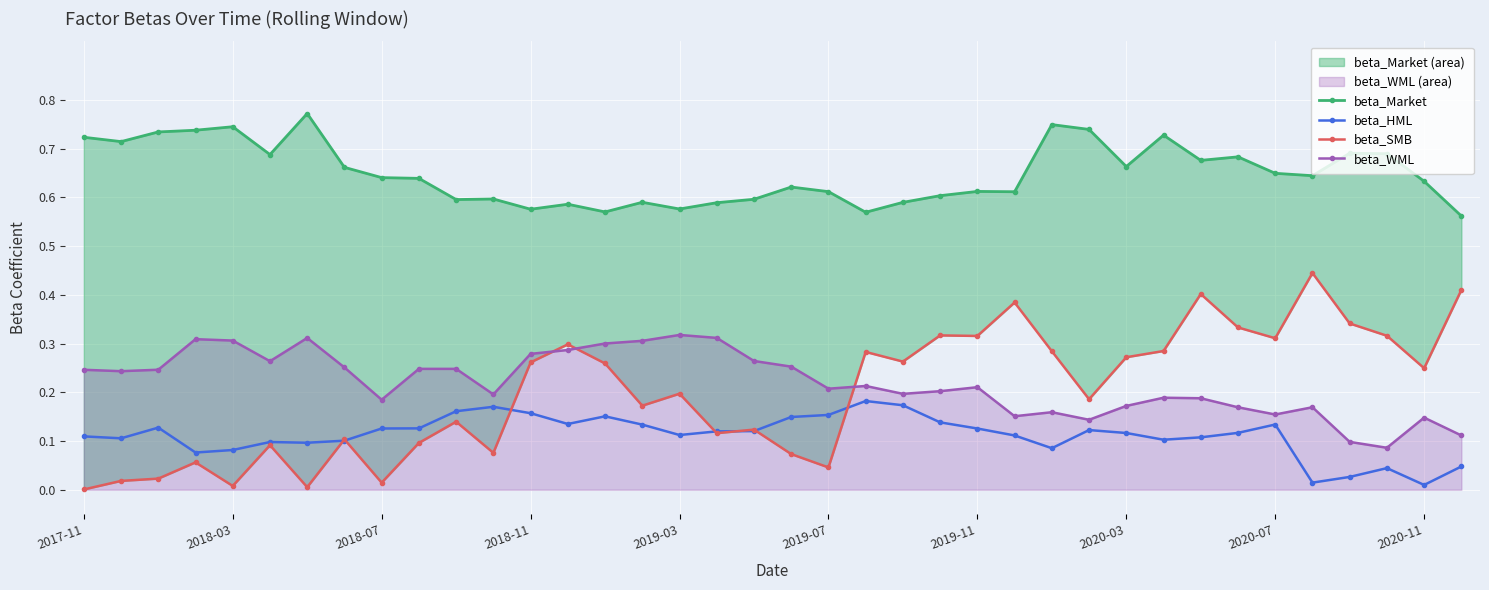

What is the highest value of the beta_WML series?

0.3